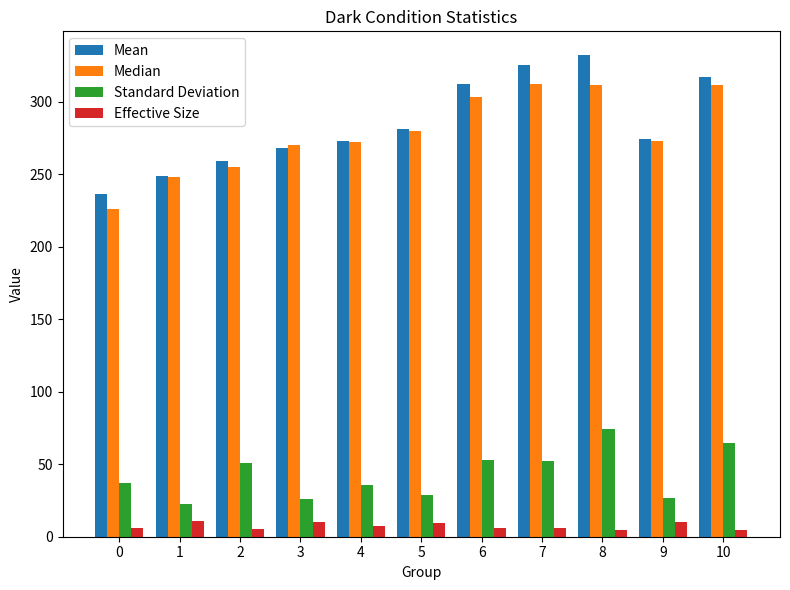

What is the greatest value displayed?

331.9